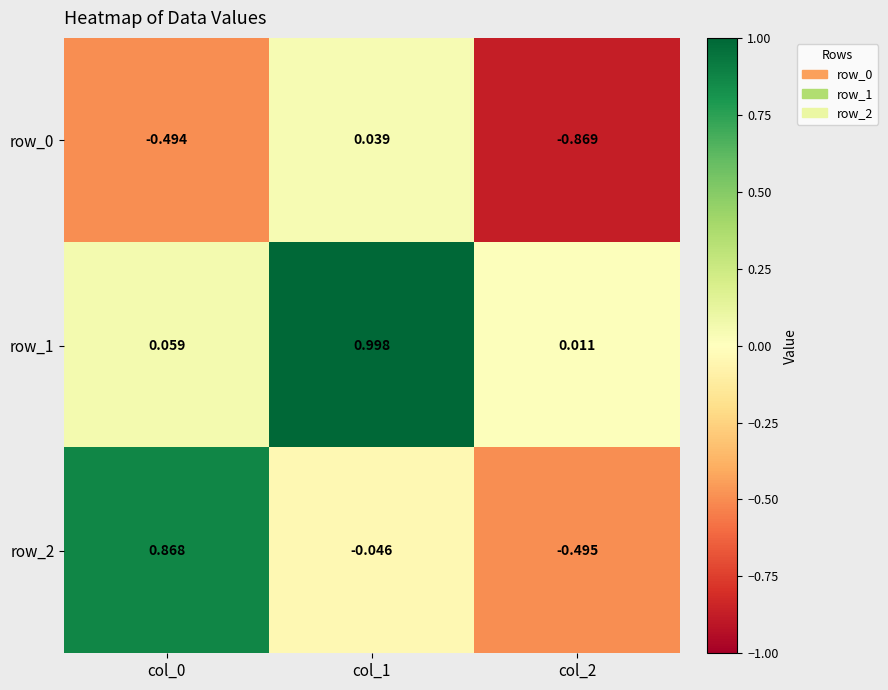

The row_2 series shows 0.3 at col_0. True or false?

False